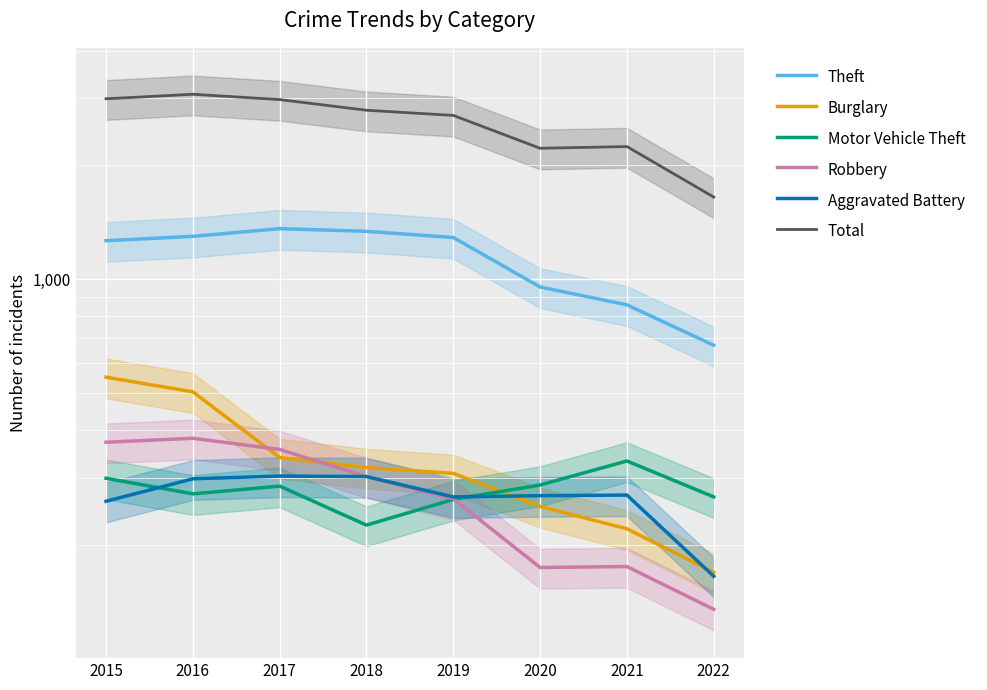

The value of Aggravated Battery at 2017 is 471. True or false?

False